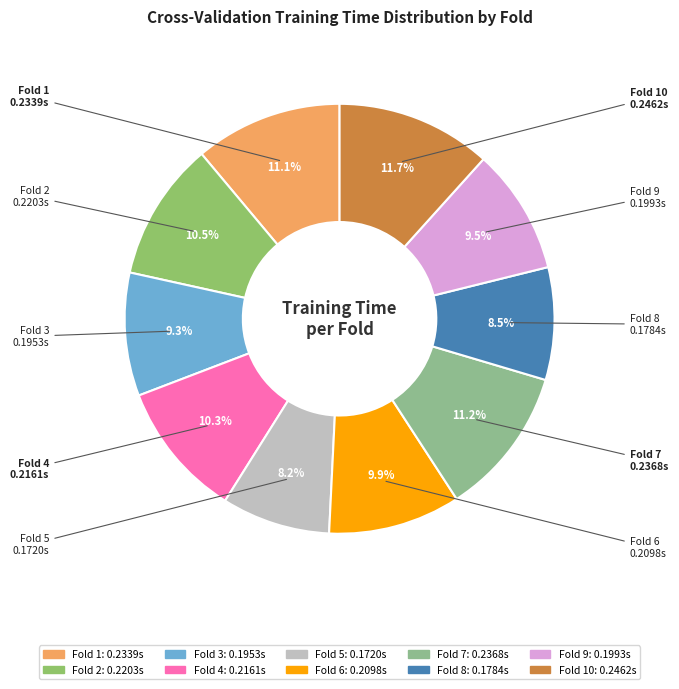

Which slice is the largest?

Fold 10